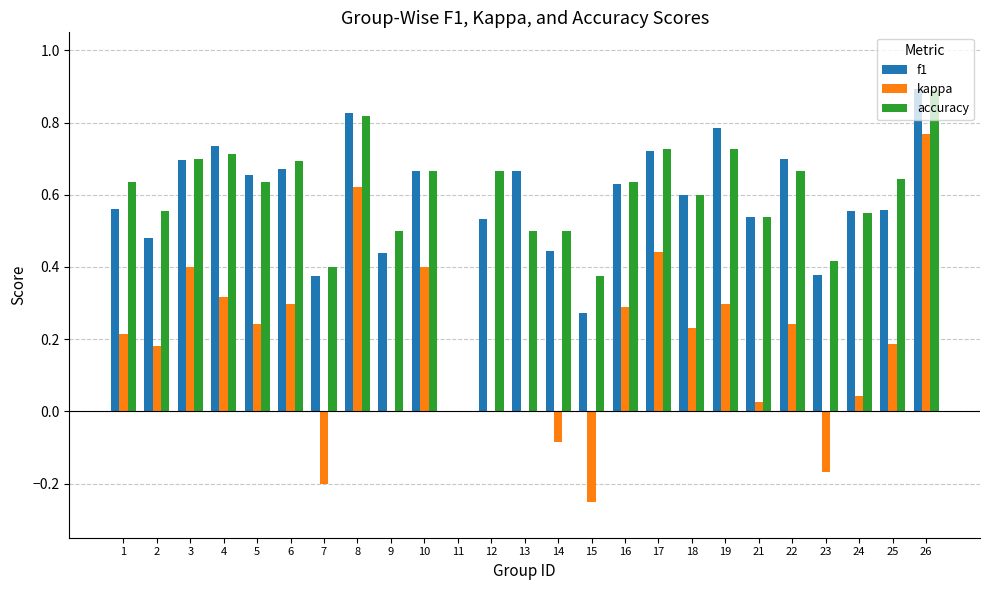

True or false: f1 has a value of 0.4 at 14.

True